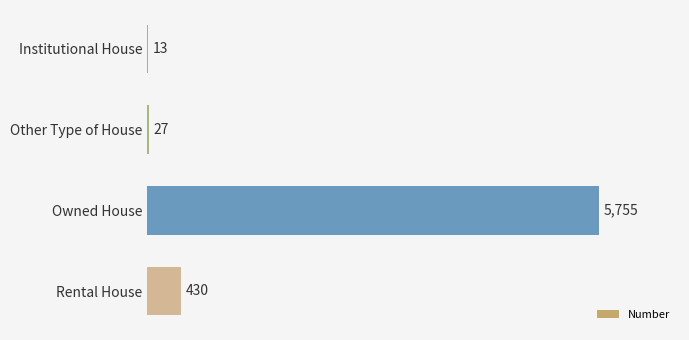

Read the value at Rental House.

430